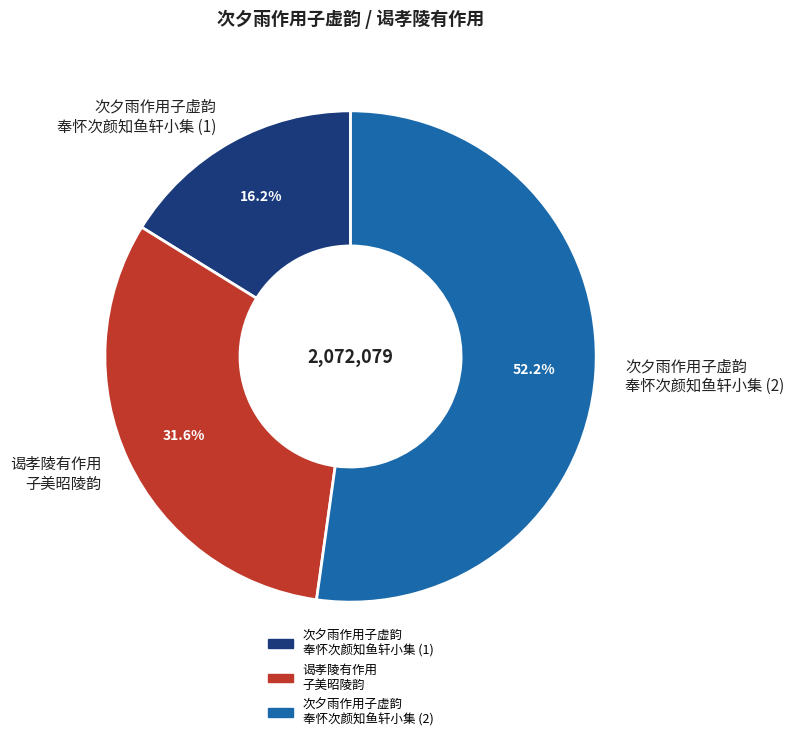

Rank the categories by value from highest to lowest.

次夕雨作用子虚韵 奉怀次颜知鱼轩小集 (2), 谒孝陵有作用 子美昭陵韵, 次夕雨作用子虚韵 奉怀次颜知鱼轩小集 (1)